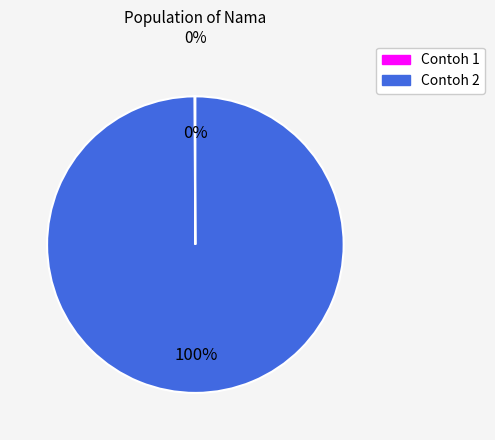

Which slice is the largest?

Contoh 2